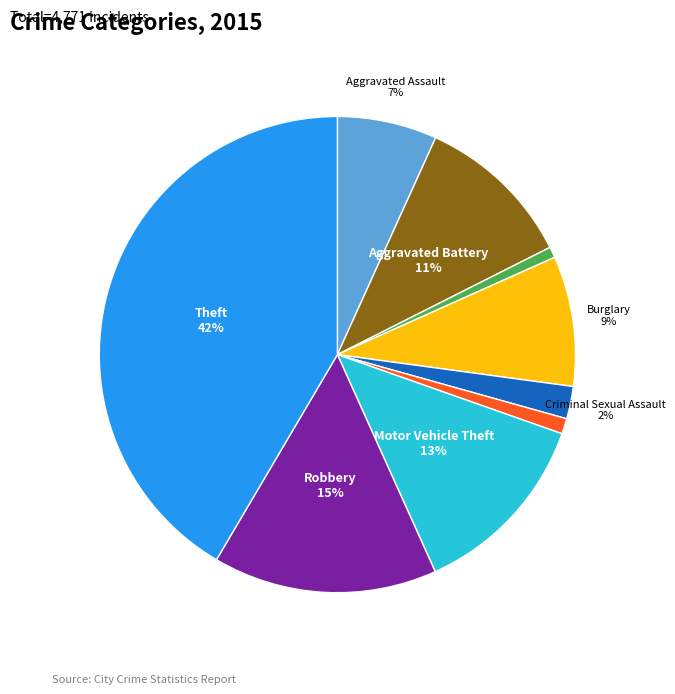

Is there a majority slice in this chart?

No